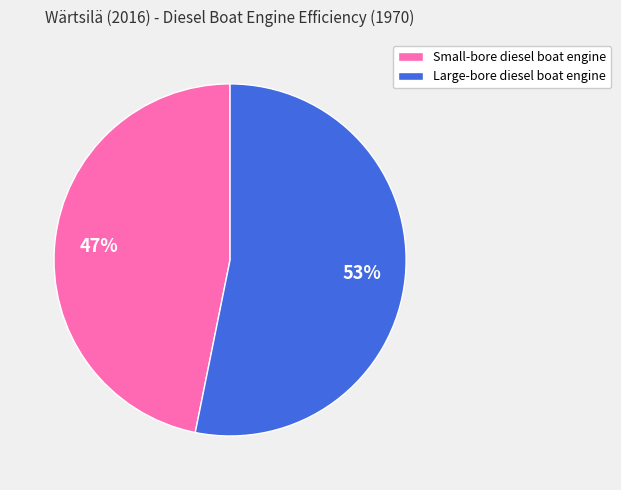

What percentage is the Large-bore diesel boat engine slice, to the nearest percent?

53%